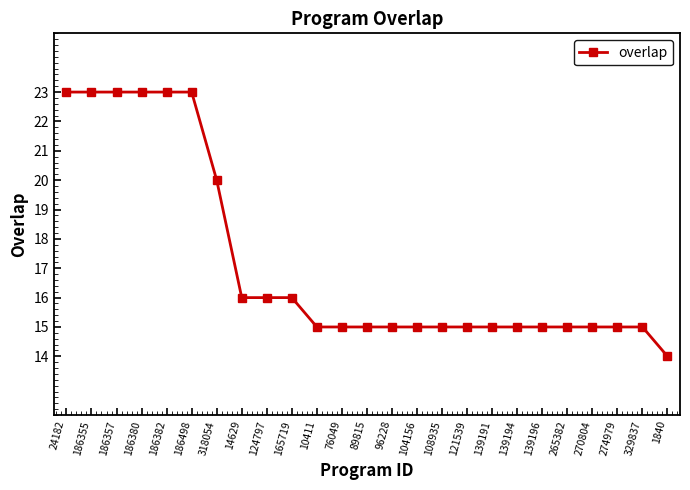

What is the sum of the values at 76049 and 104156?

30